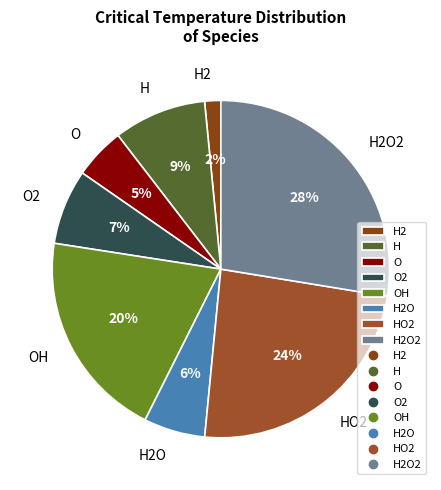

Does OH account for over 50% of the chart?

No